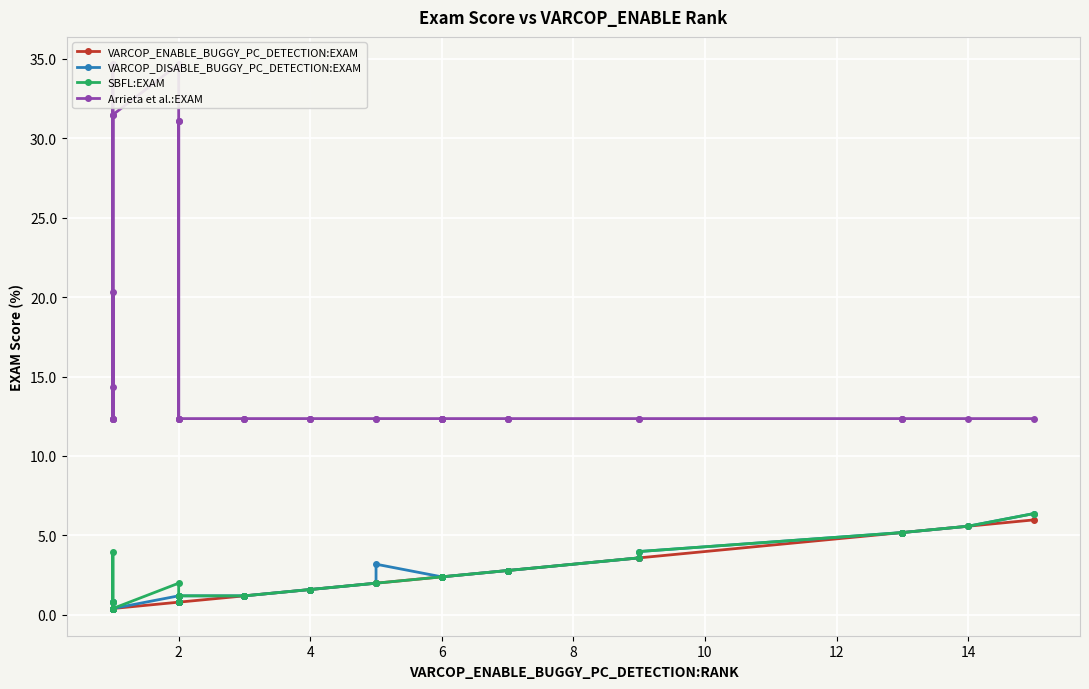

In VARCOP_DISABLE_BUGGY_PC_DETECTION:EXAM, how many points are lower than both neighbors (excluding endpoints)?

1